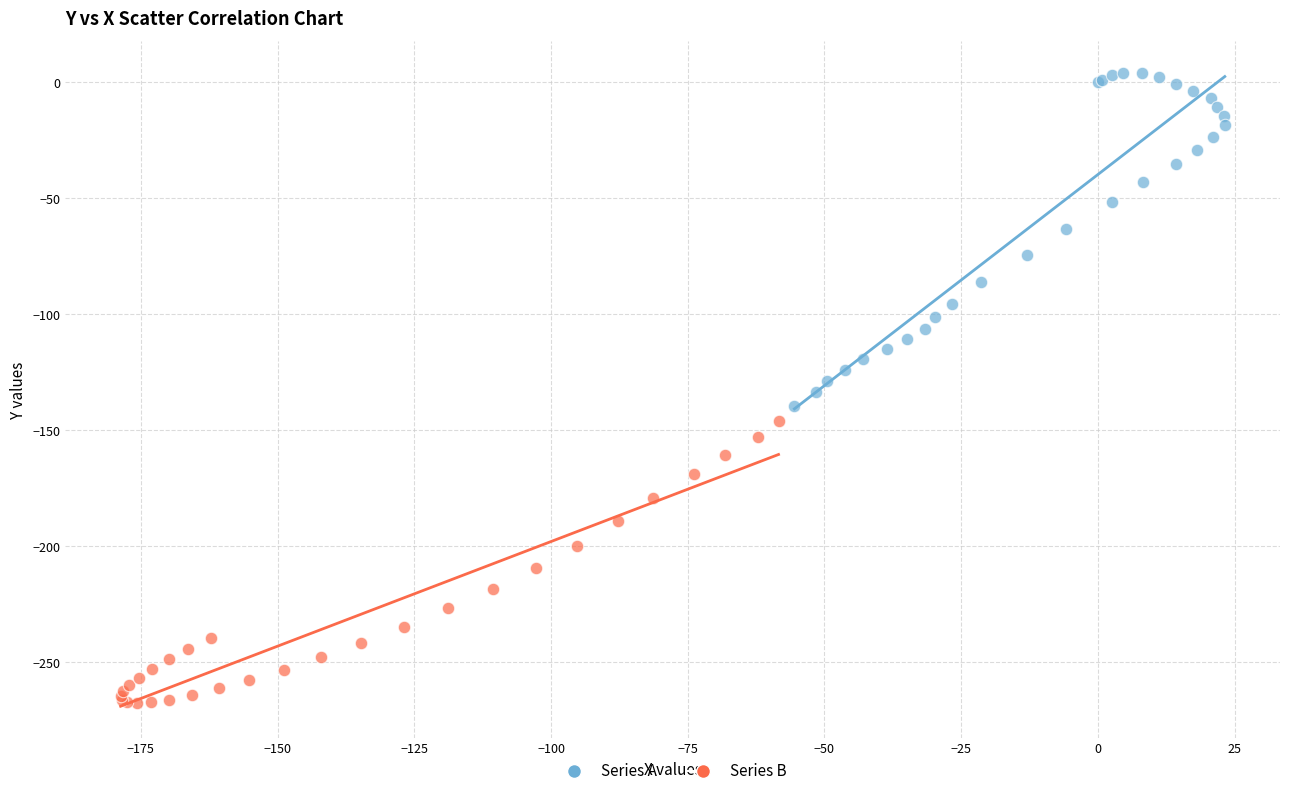

Which series reaches the maximum Y coordinate?

Series A